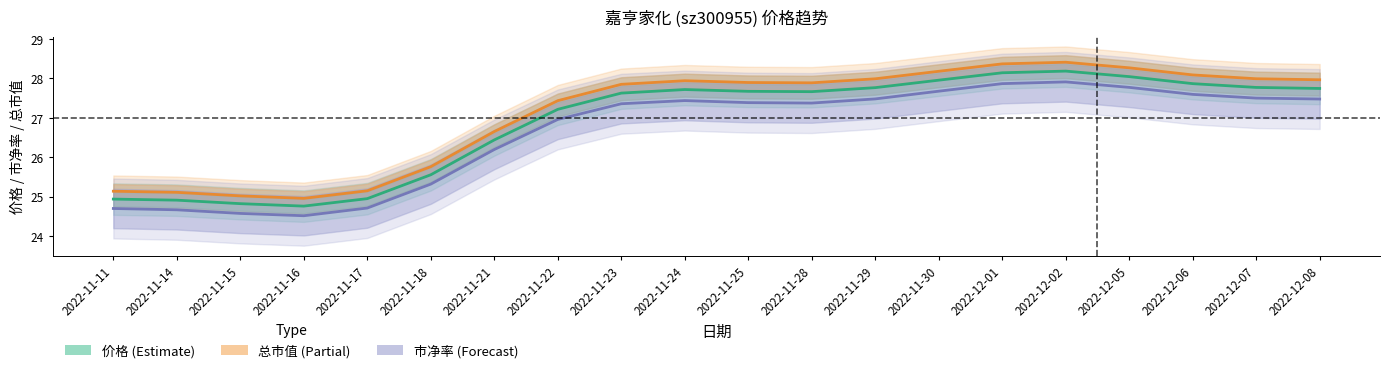

Does the chart display data point markers on the line(s)?

No